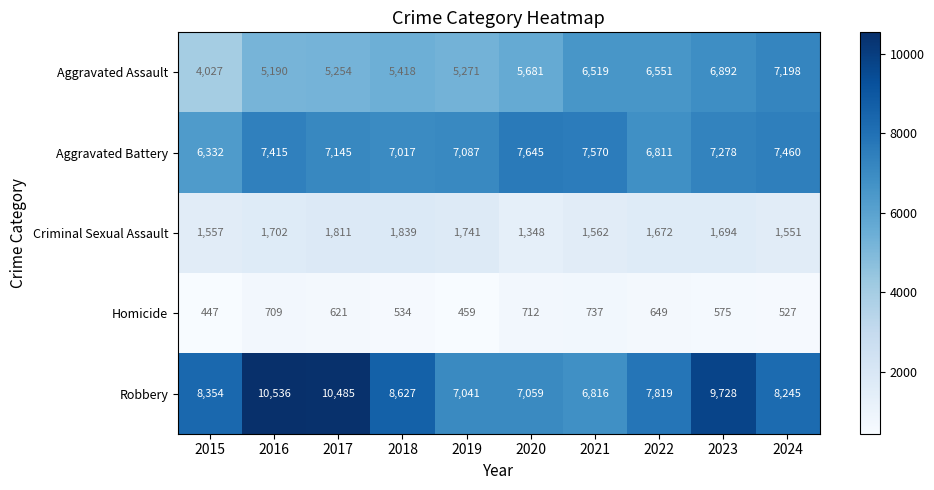

Which series has the widest spread of values?

Robbery